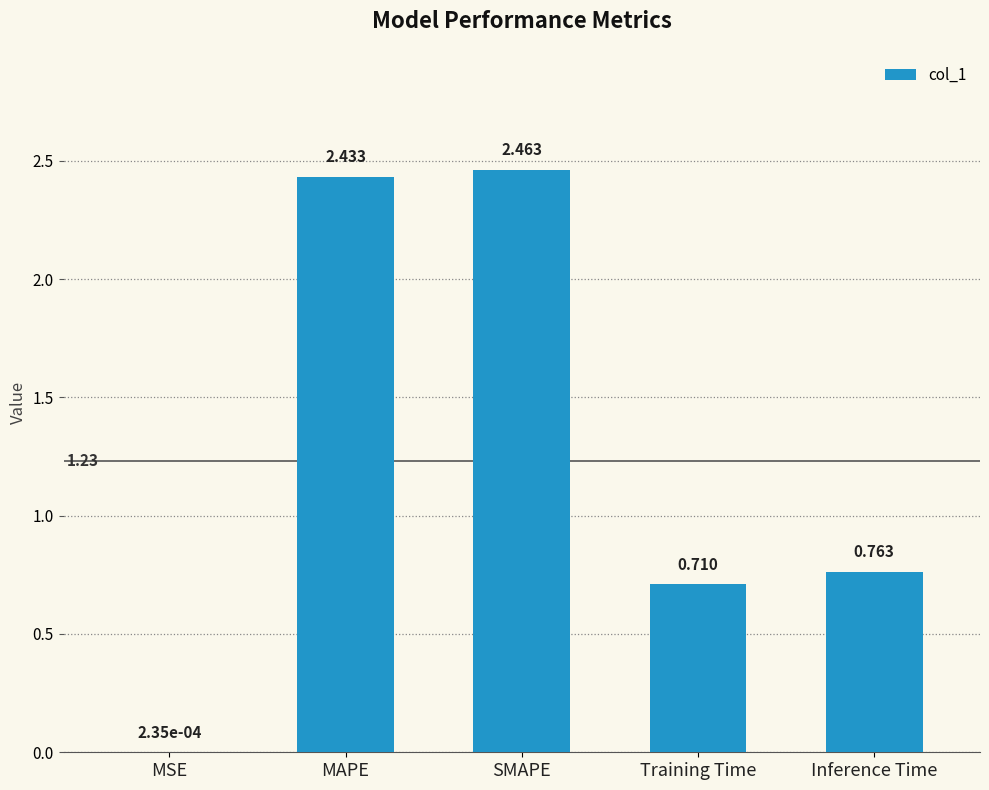

At which label is the value closest to 1?

Inference Time